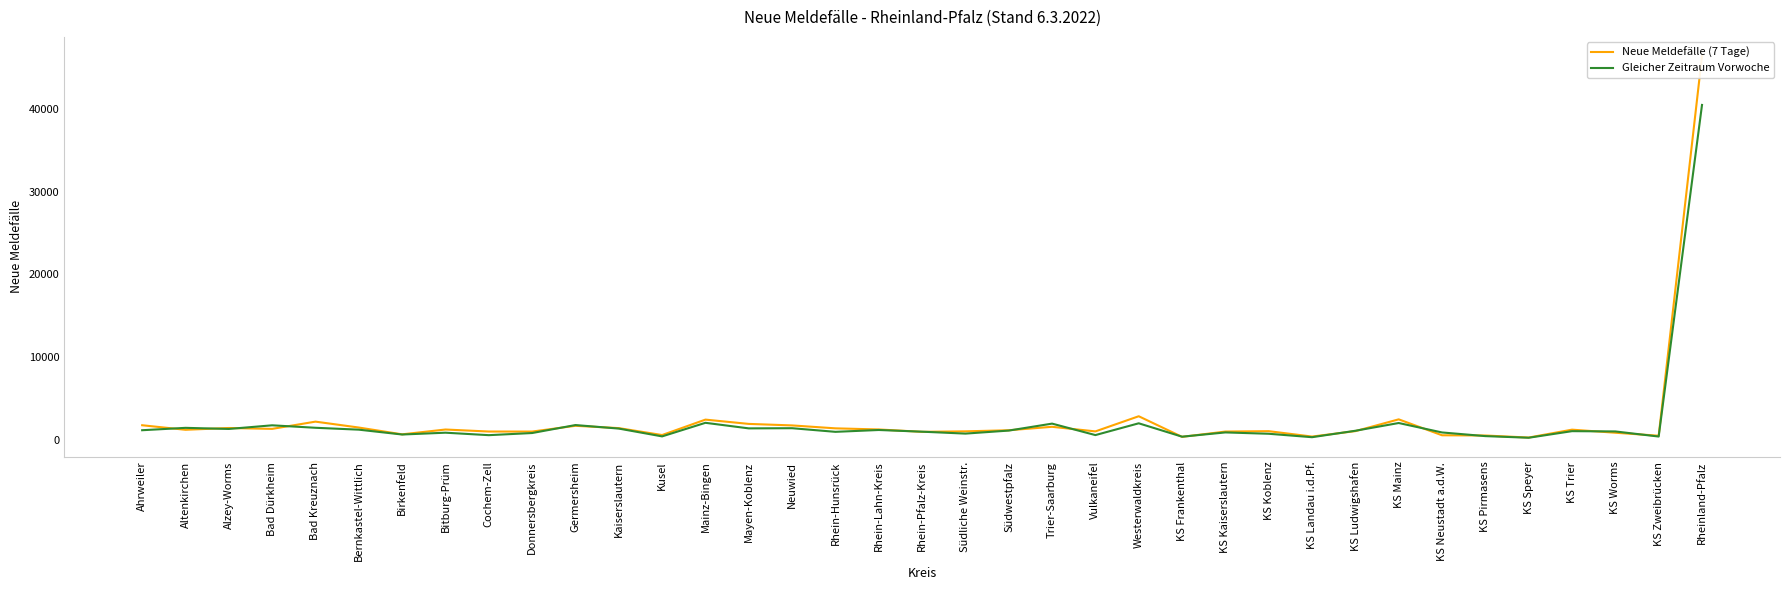

Which series has the widest spread of values?

Neue Meldefälle (7 Tage)